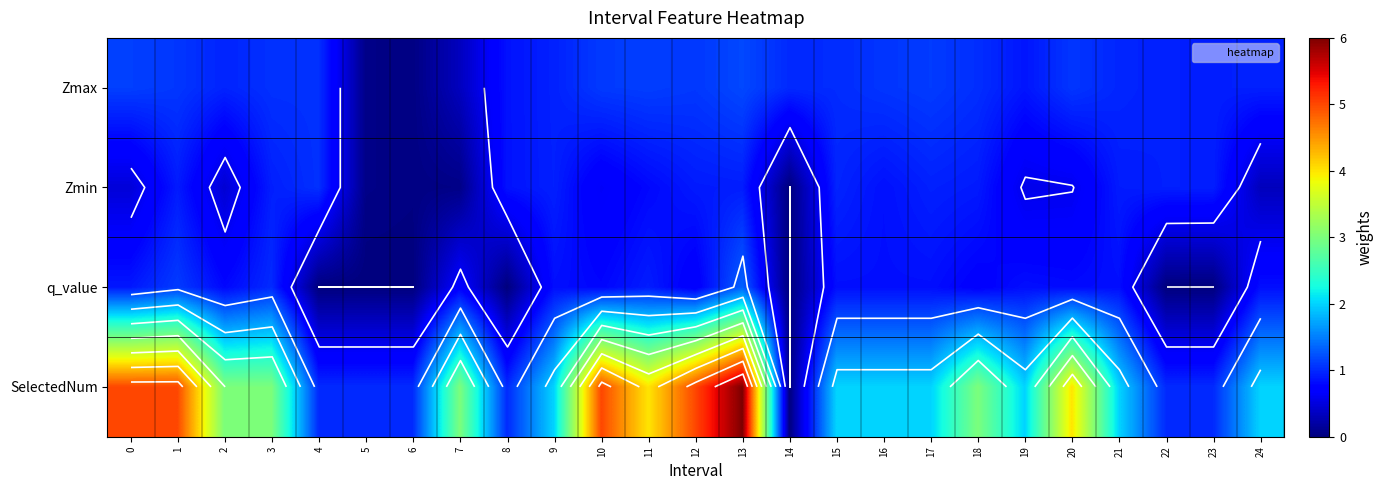

List the series in order of their peak value, highest first.

SelectedNum, q_value, Zmax, Zmin